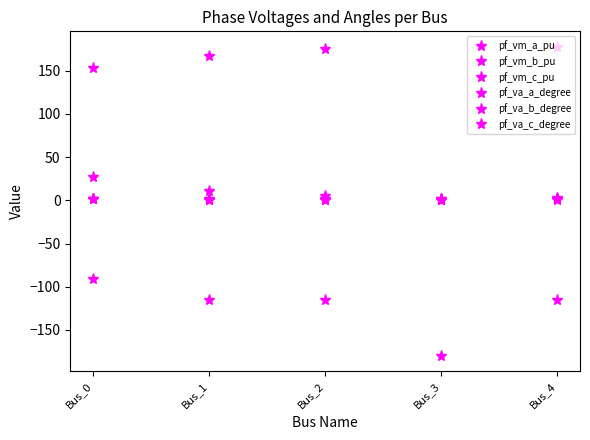

Does the chart have visible grid lines?

No